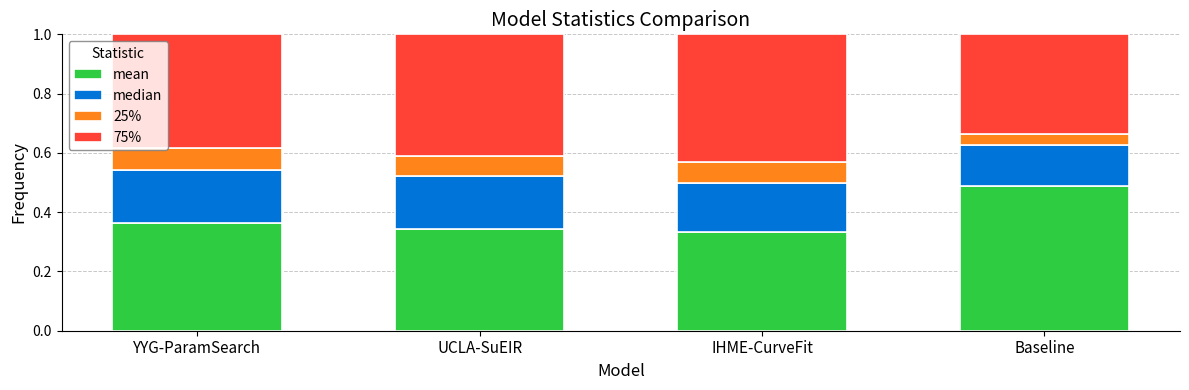

Is it true that mean equals 0.2 at UCLA-SuEIR?

False